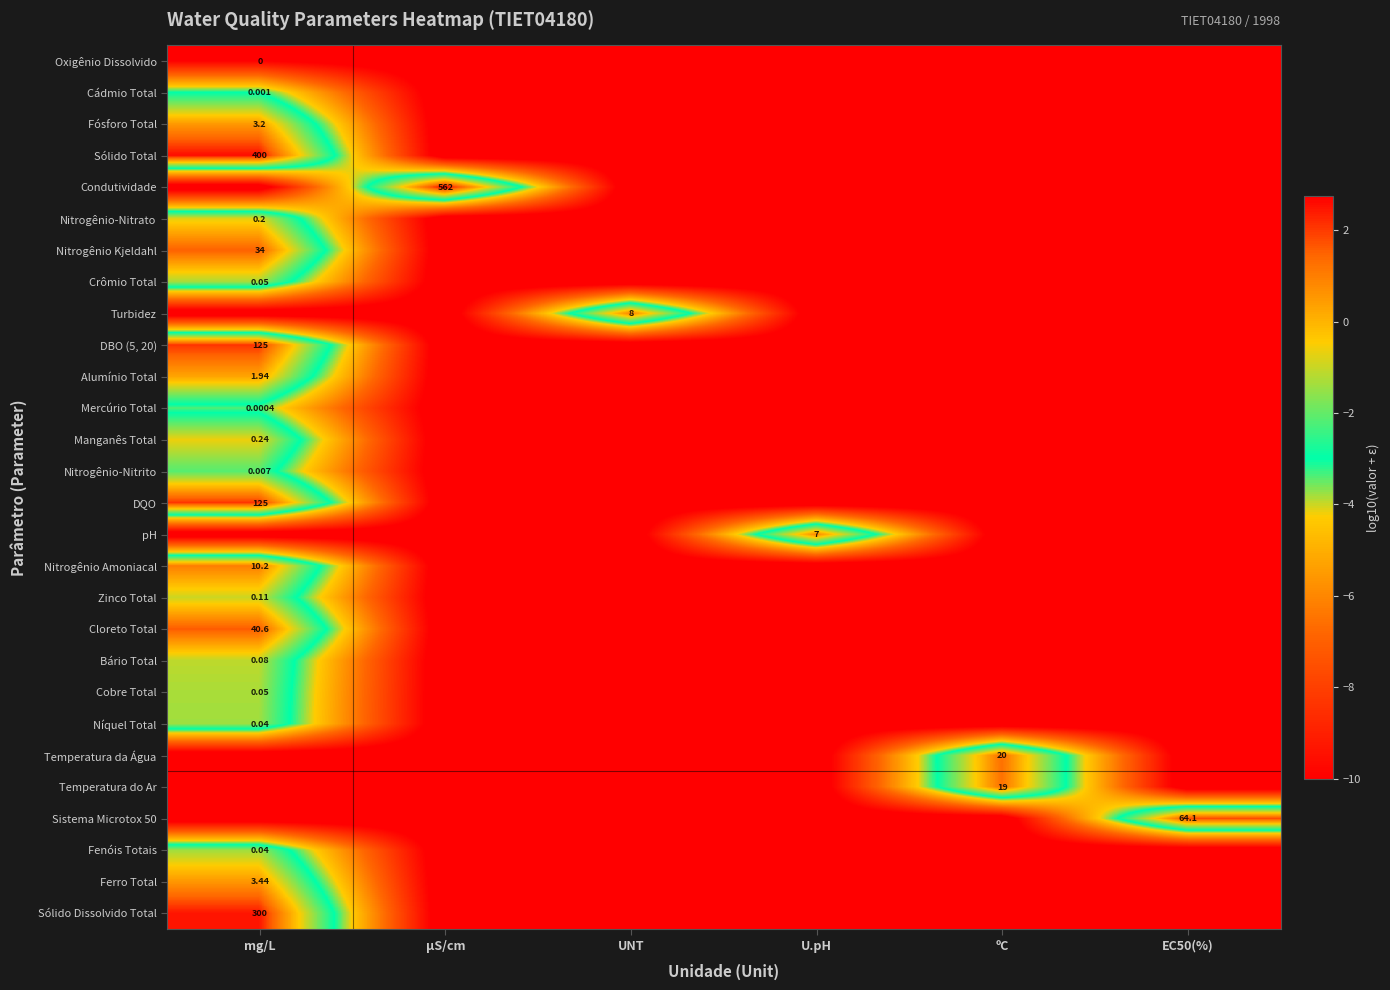

How many categories are shown in the chart?

6